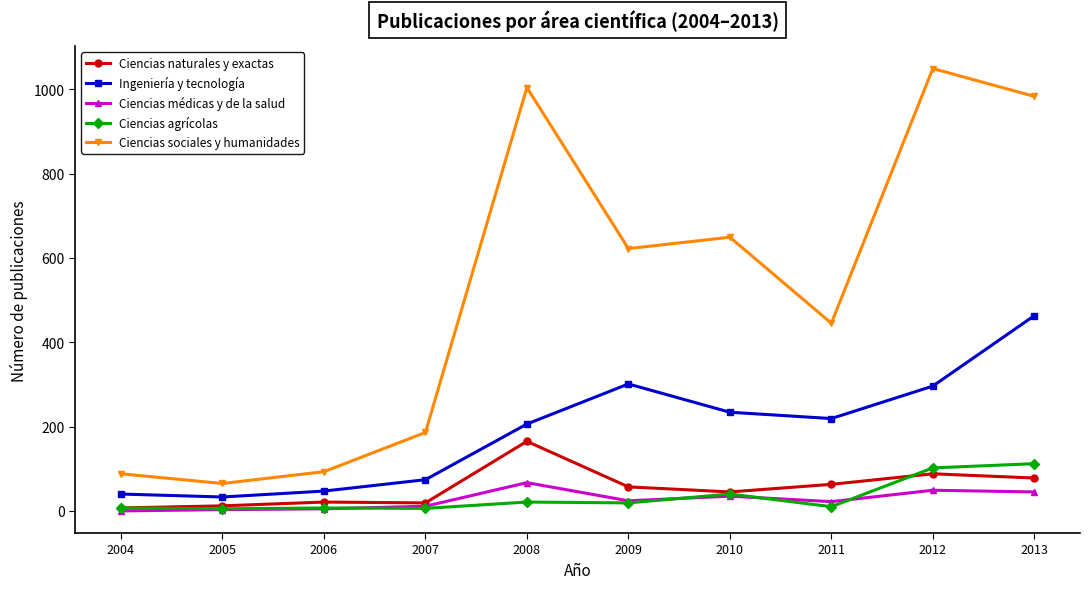

What is the difference between the highest and lowest values at 2013?

938